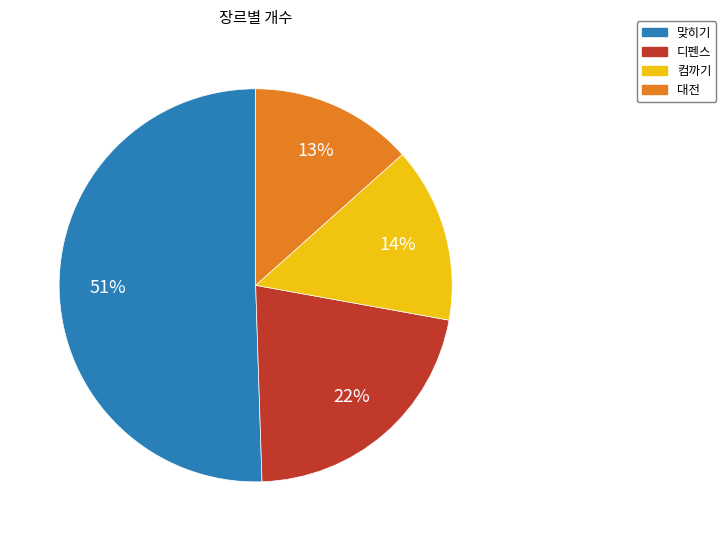

To the nearest percent, what portion does 대전 represent?

13%